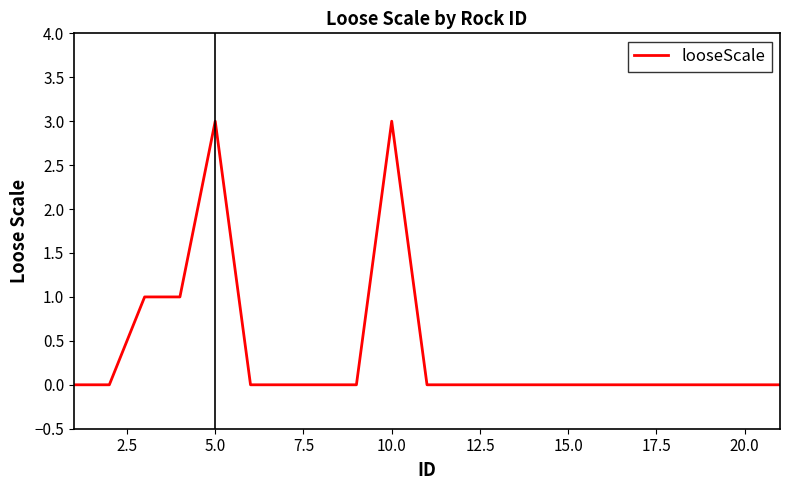

Reading left to right, list all the values displayed in this chart.

0	0	1	1	3	0	0	0	0	3	0	0	0	0	0	0	0